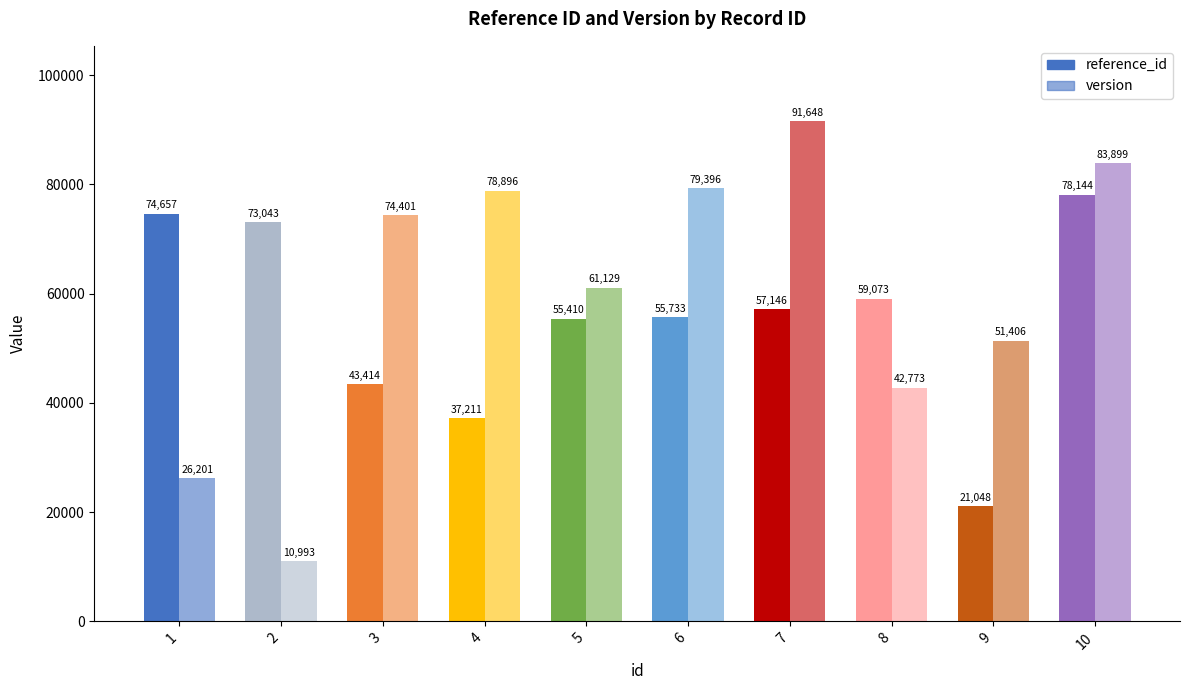

How many data points in reference_id are less than 57146?

5